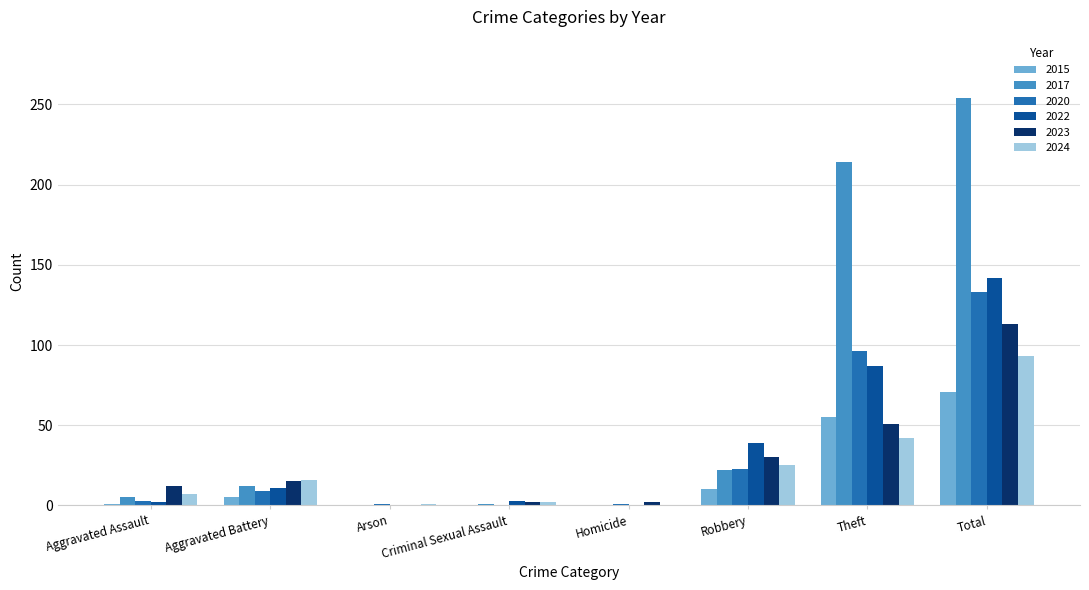

How many distinct data groups are displayed?

6